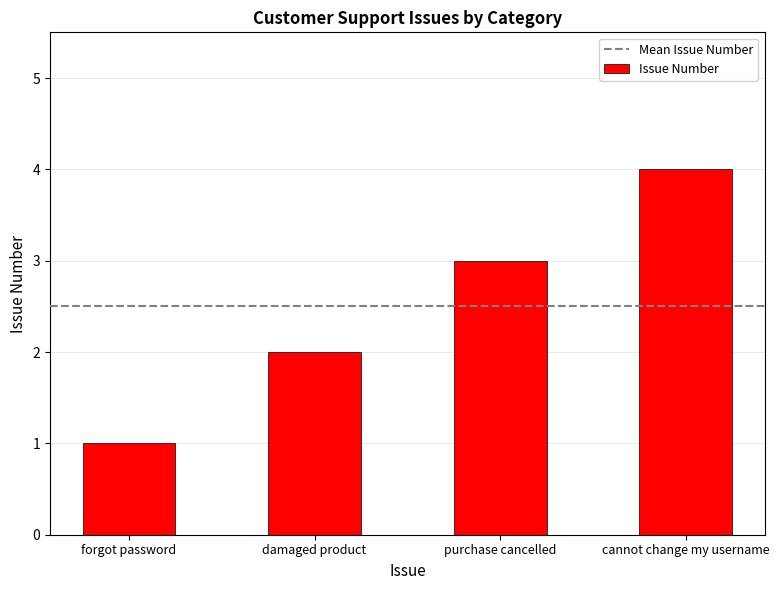

How many categories are shown in the chart?

4